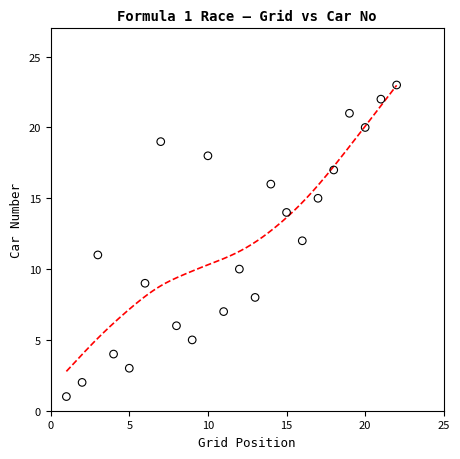

What is the range of X values (max minus min)?

21